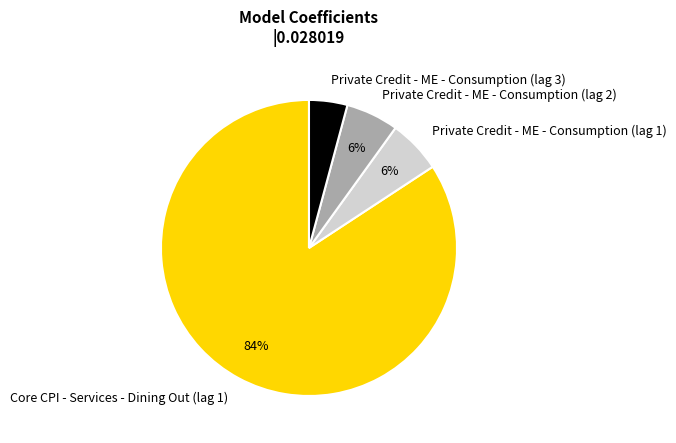

How many segments does this pie chart have?

4